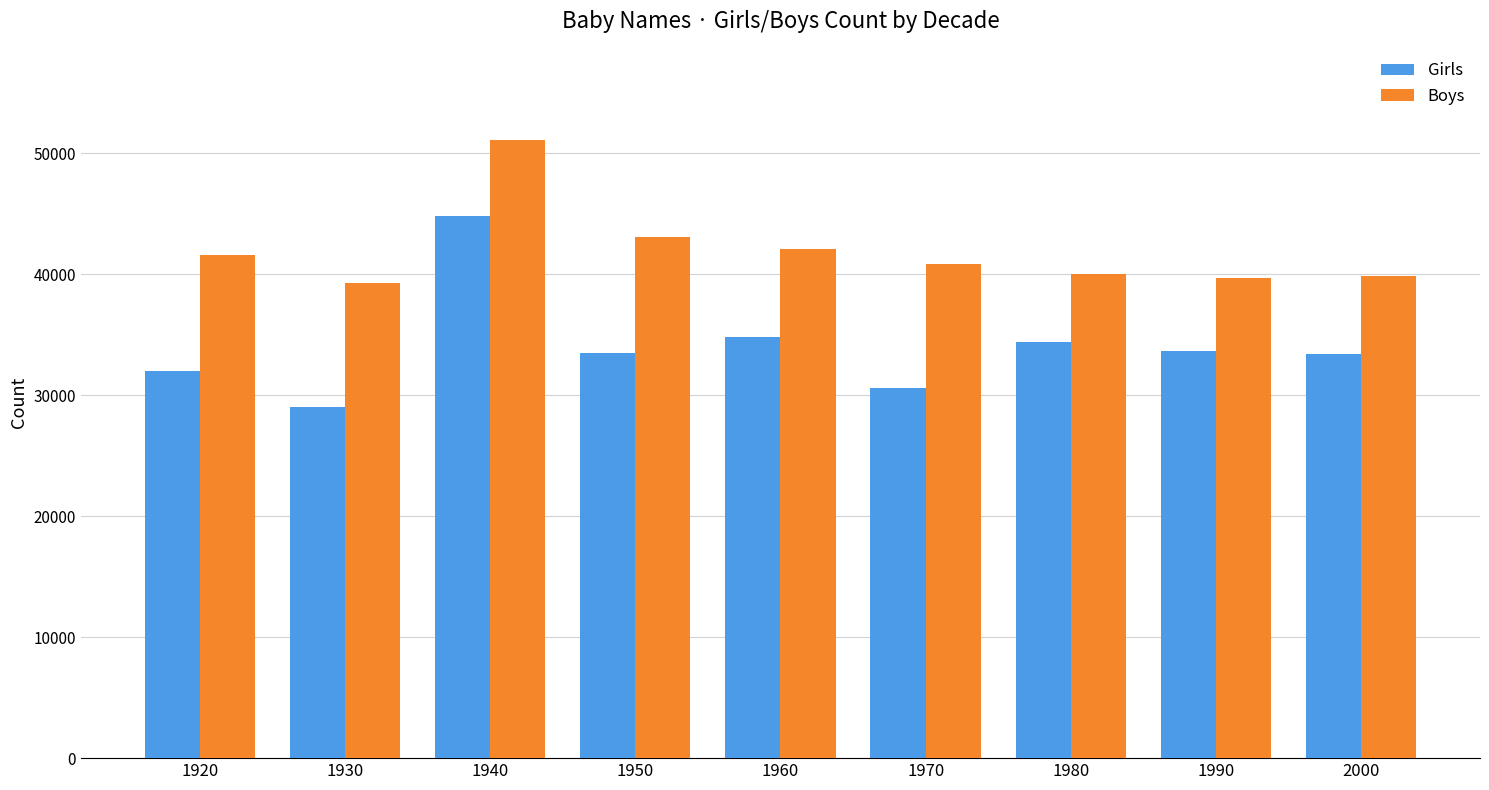

Rank the series by their maximum value, from lowest to highest.

Girls, Boys